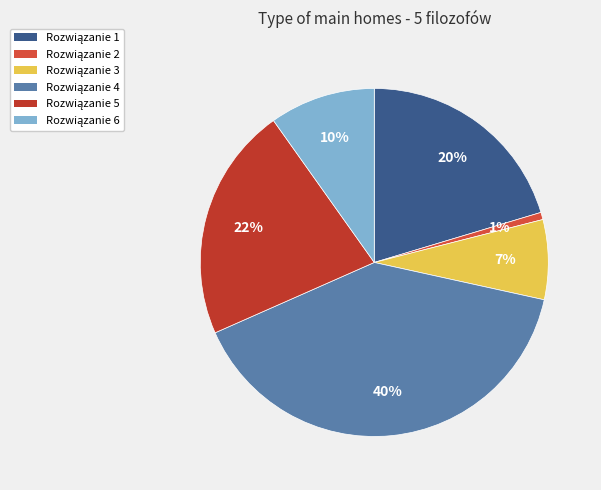

To the nearest percent, what is the difference between the largest and smallest slice percentages?

39%